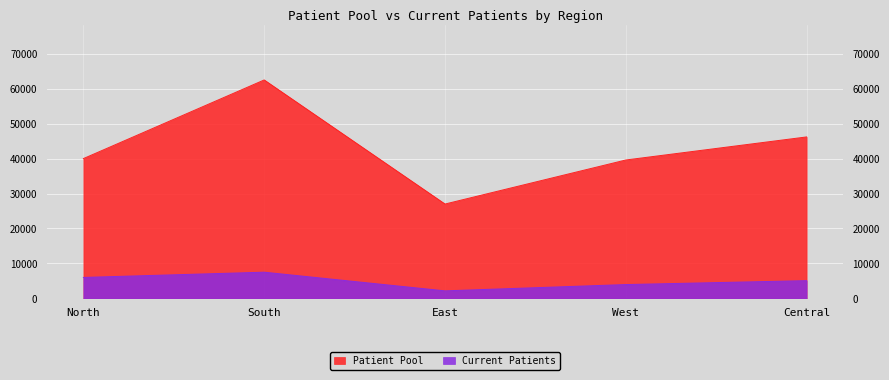

At which category is the sum across all series the highest?

South